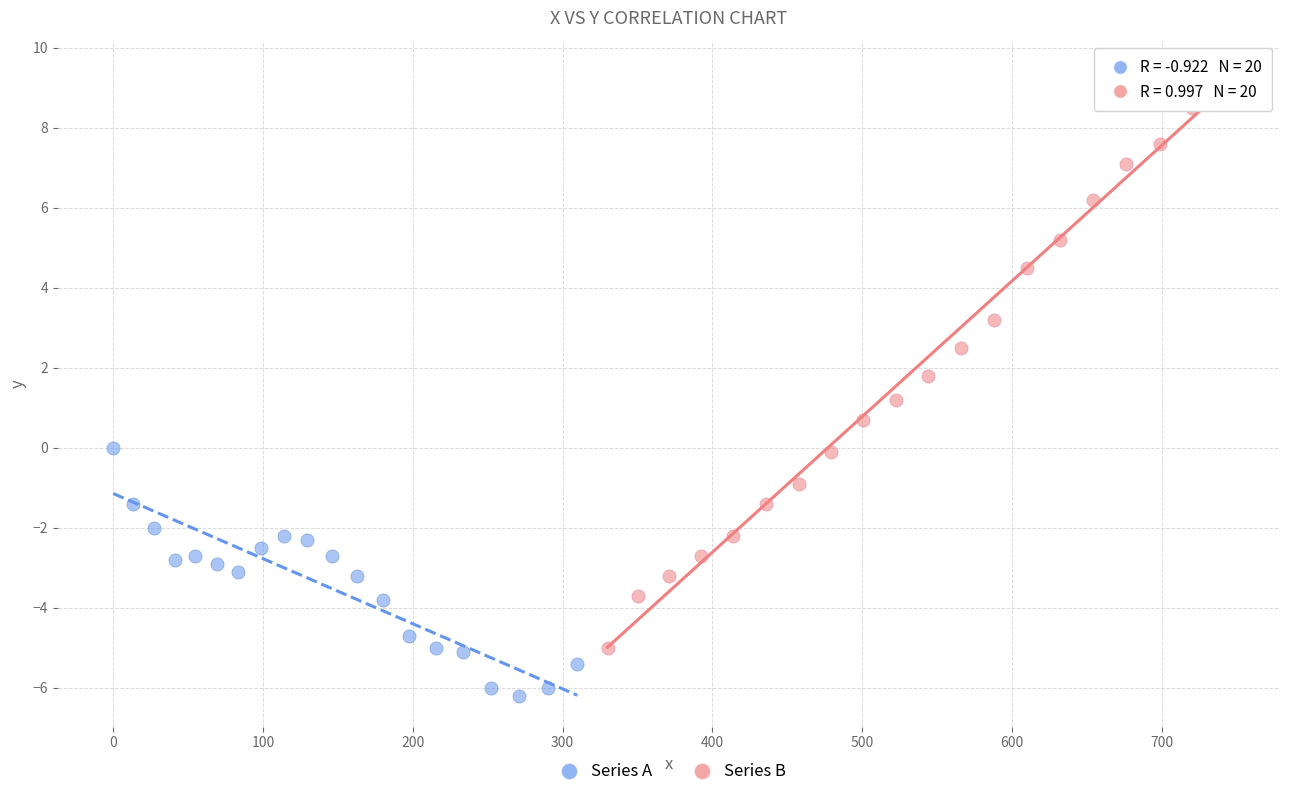

What are all the series names shown in the legend?

Series A, Series B